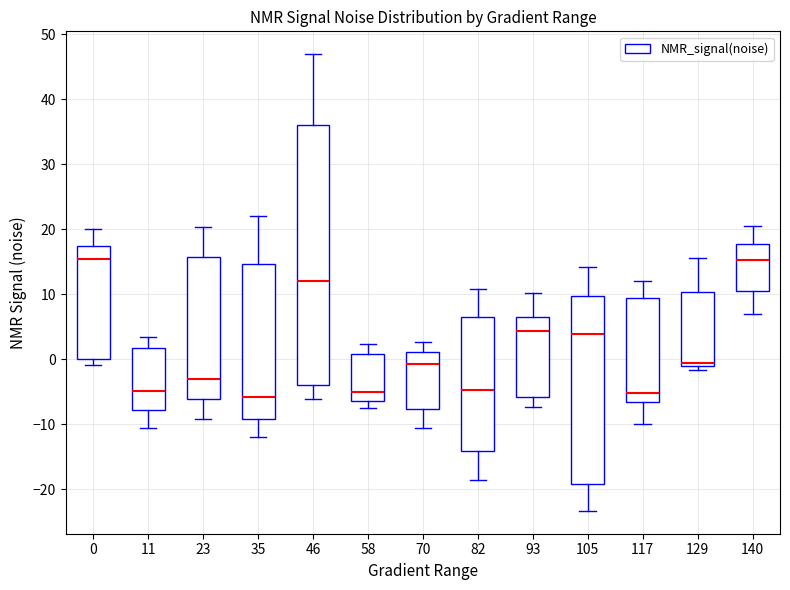

Where is the upper edge of the box at x = 0 on the y-axis? The values are not printed on the chart, so give them approximately, as read against the axis.

17